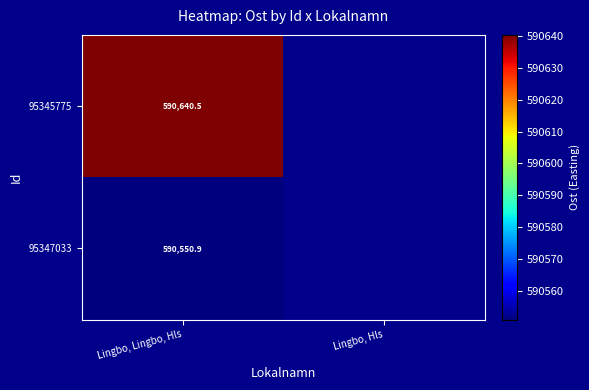

List the series in order of their peak value, lowest first.

95347033, 95345775